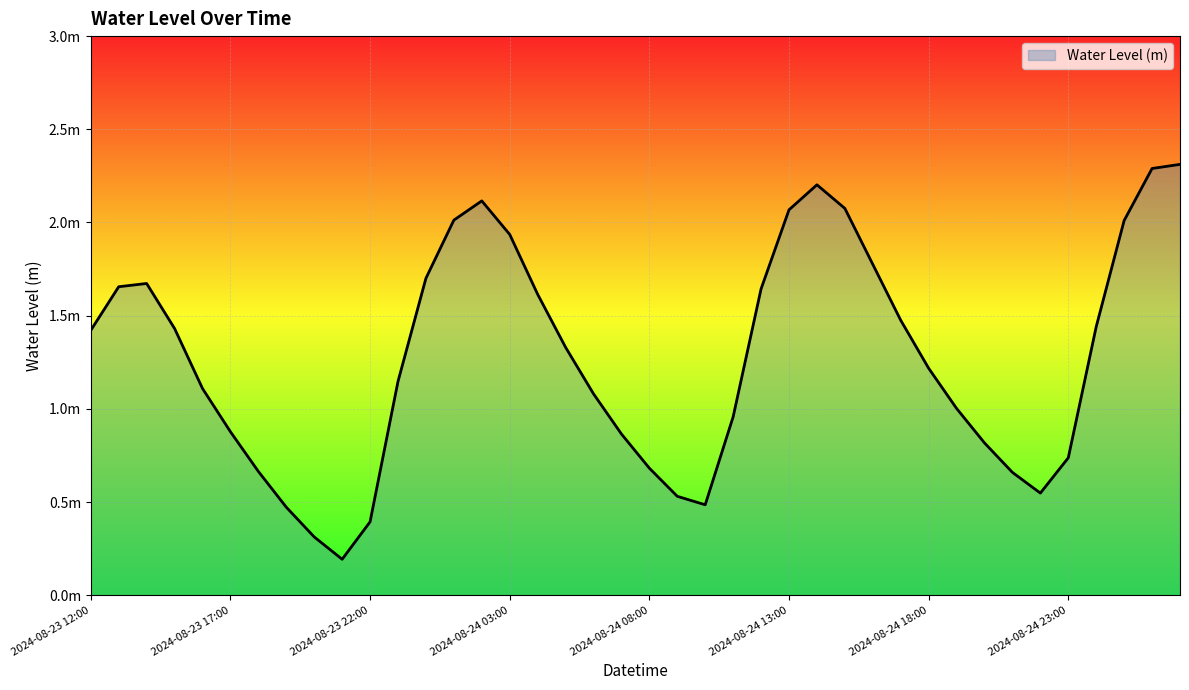

Is this an area chart (filled region under the line)?

Yes